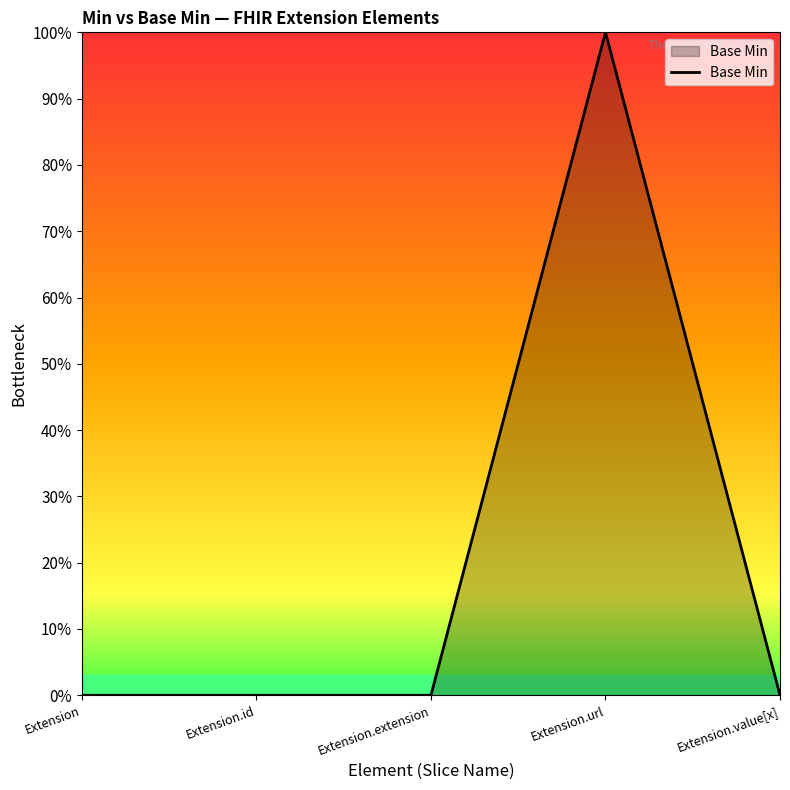

What is the difference between the maximum and minimum values?

1